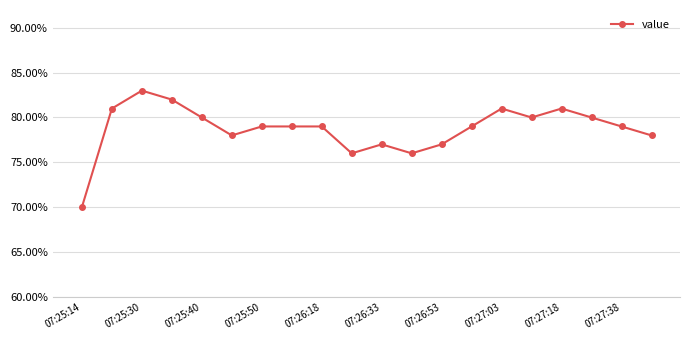

True or false: the data has more than 0 interior local peaks.

True